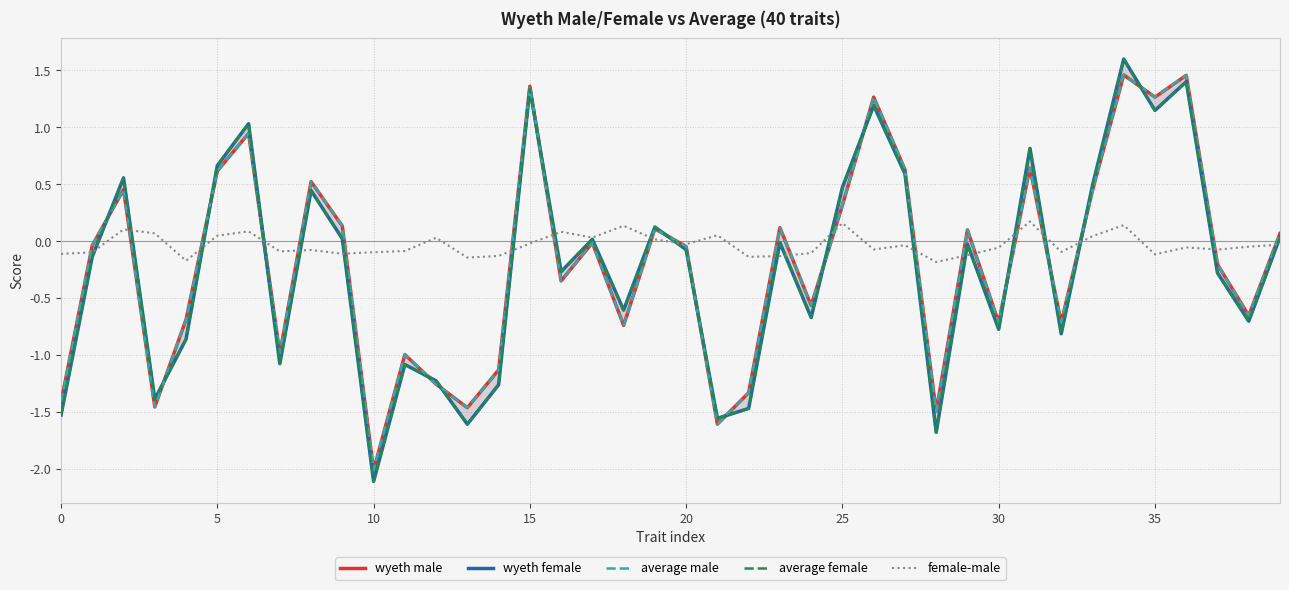

How many interior local peaks does the wyeth male series have?

13